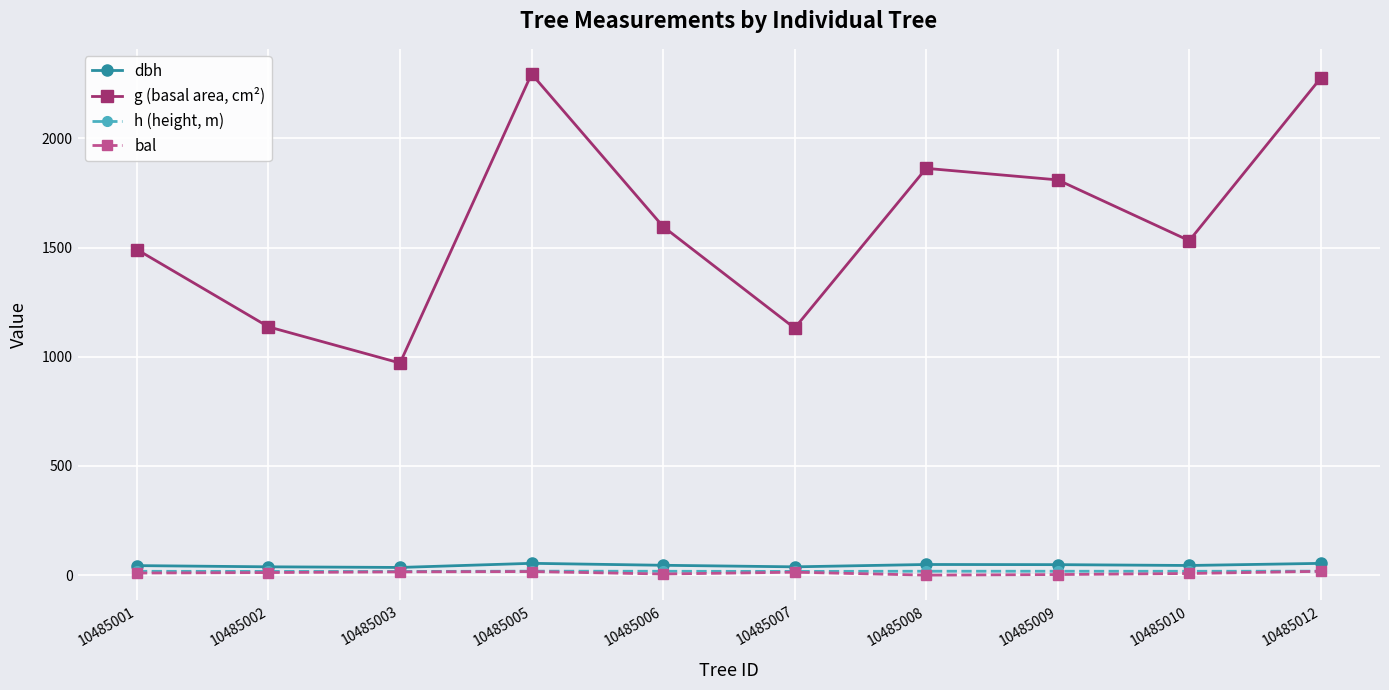

True or false: bal and g (basal area, cm²) intersect in this chart.

False